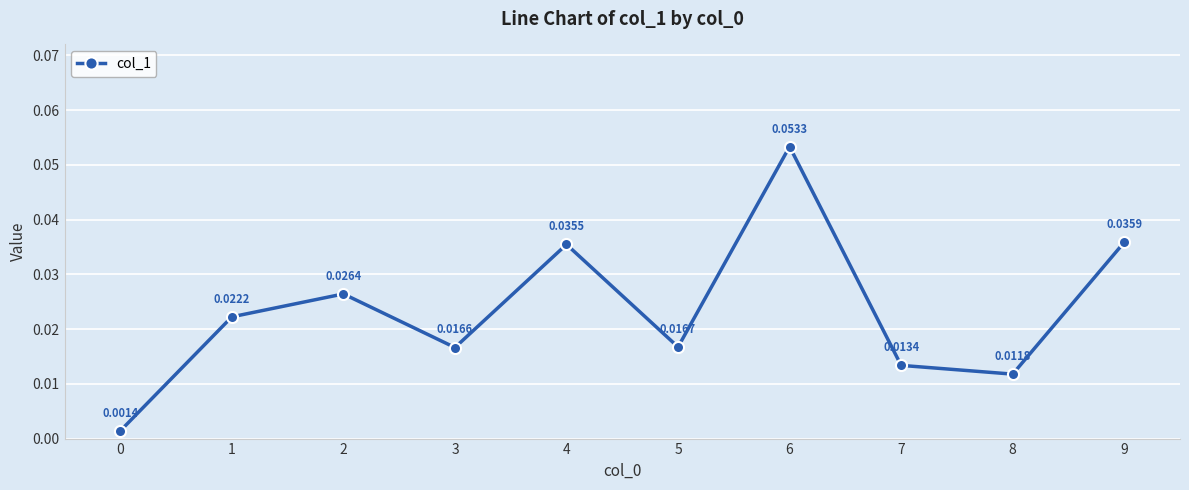

How many categories are shown in the chart?

10